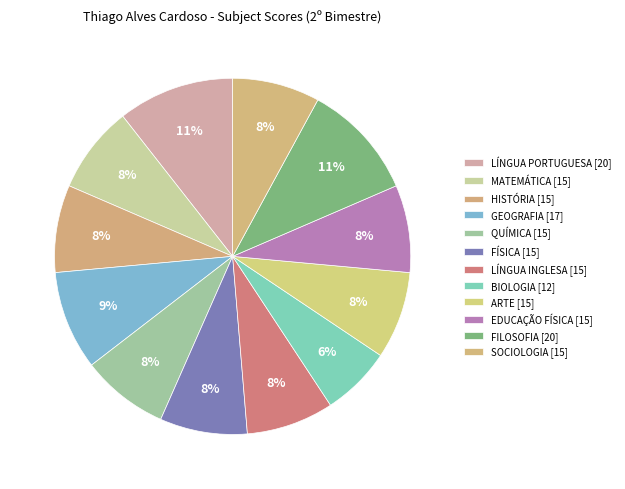

Between LÍNGUA INGLESA and SOCIOLOGIA, which is larger?

LÍNGUA INGLESA